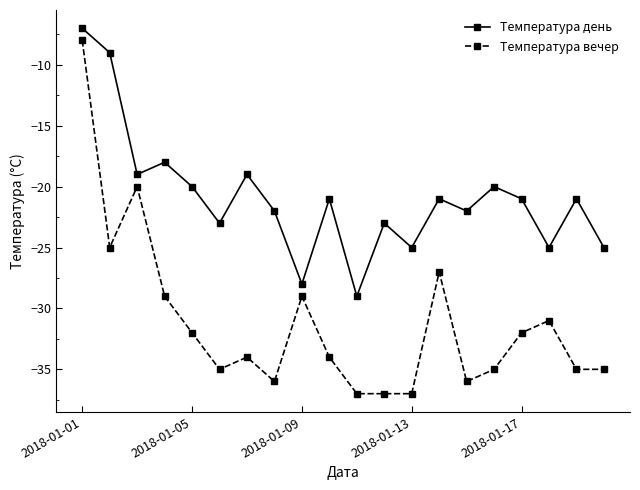

True or false: Температура вечер and Температура день intersect in this chart.

False